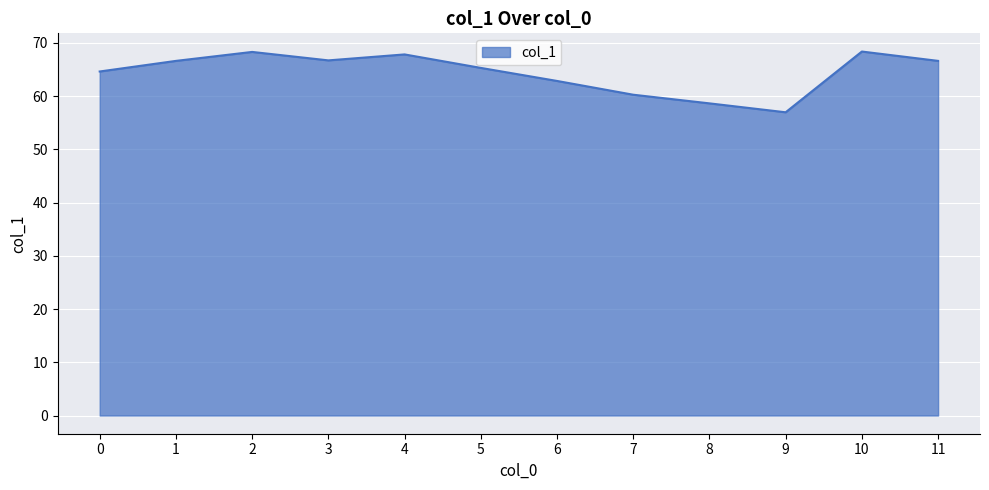

What is the difference between the maximum and minimum values?

11.4